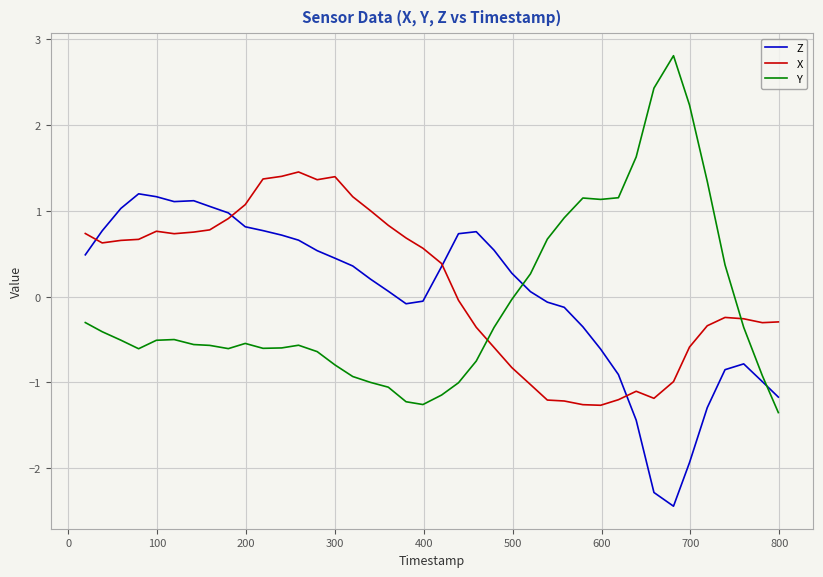

What is the lowest value of the Y series?

-1.4